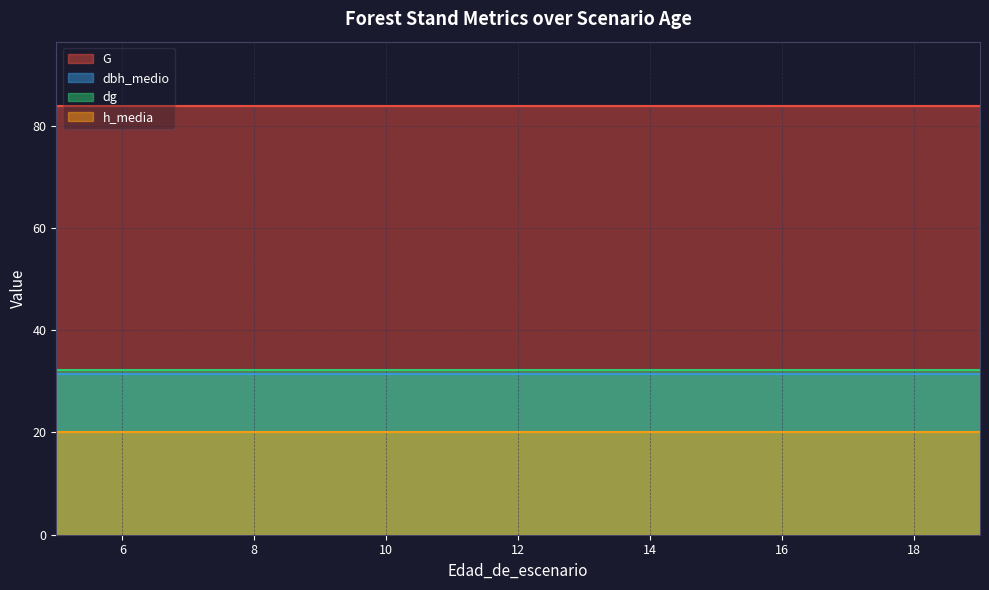

What is the difference between the highest and lowest values at 16?

63.9